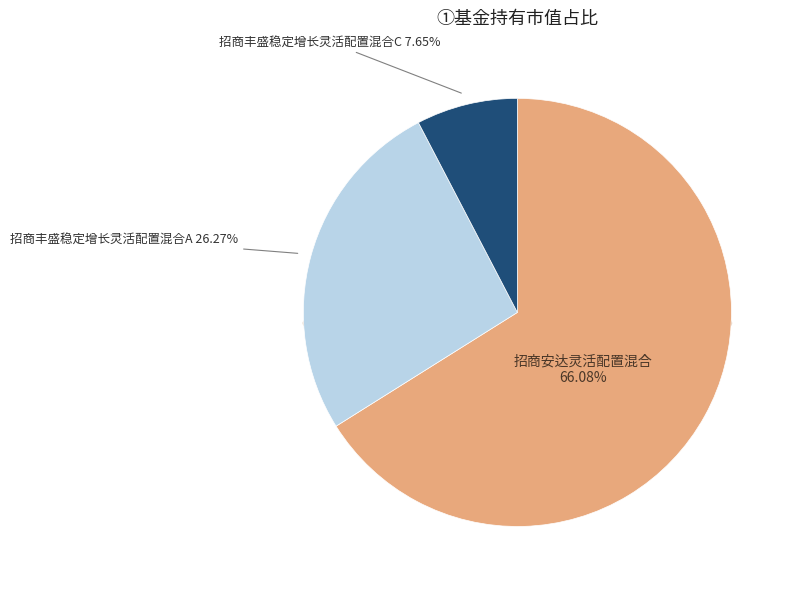

What percentage is the 招商安达灵活配置混合 slice, to the nearest percent?

66%